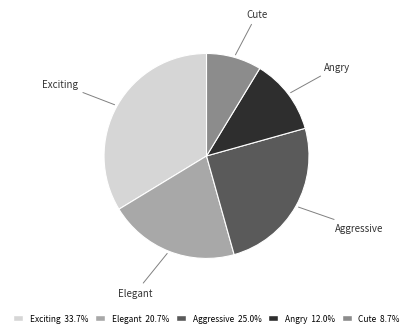

Does Cute account for over 50% of the chart?

No